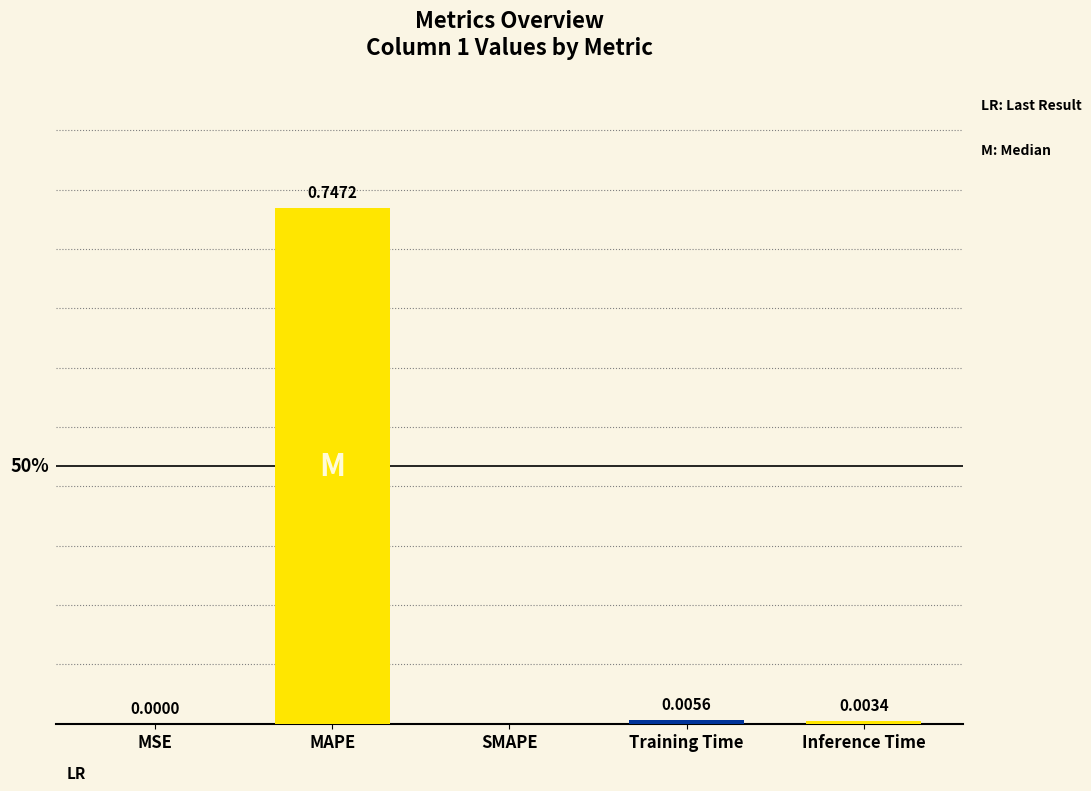

At which category does the chart reach its peak across all series?

MAPE